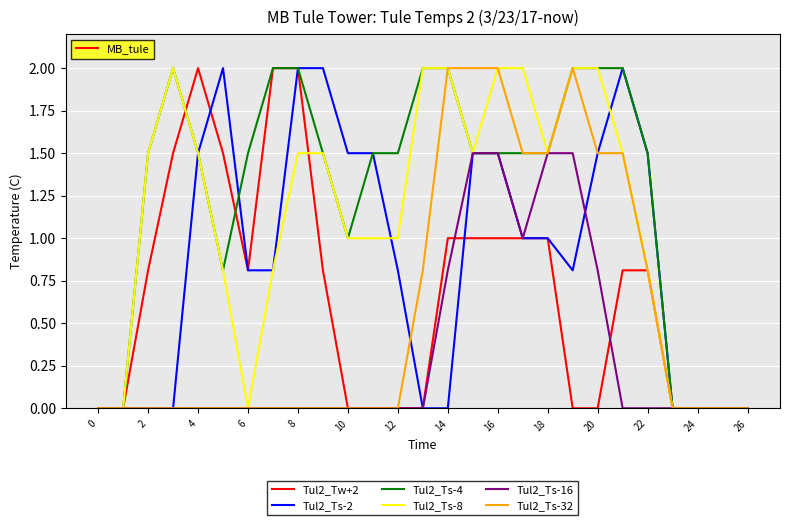

Which series has the largest total across all categories?

Tul2_Ts-4